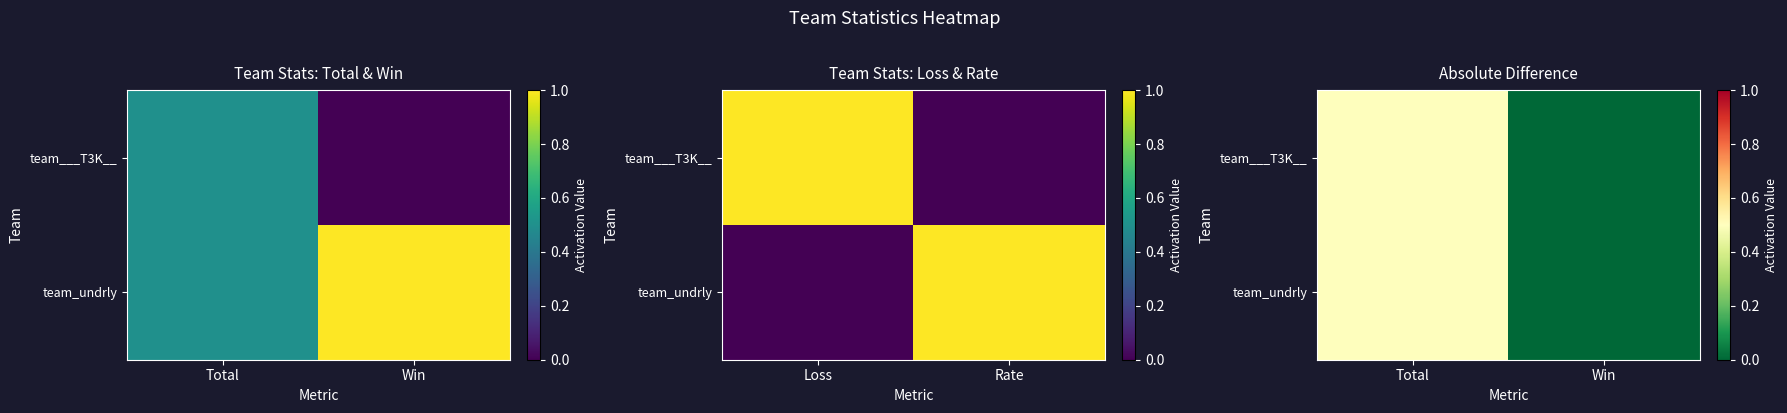

At which label does team_undrly reach its minimum?

Win